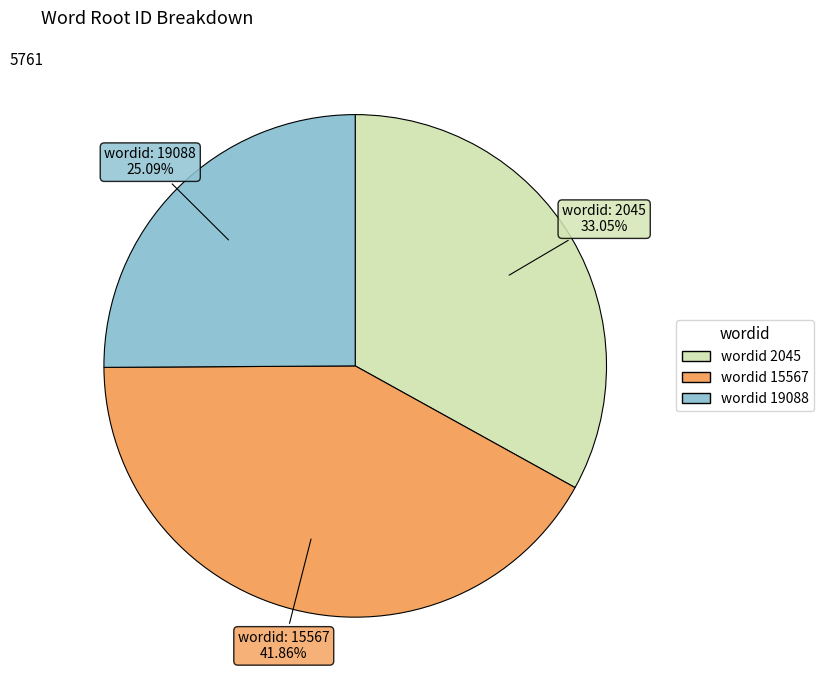

Is there any slice that represents more than half of the pie?

No